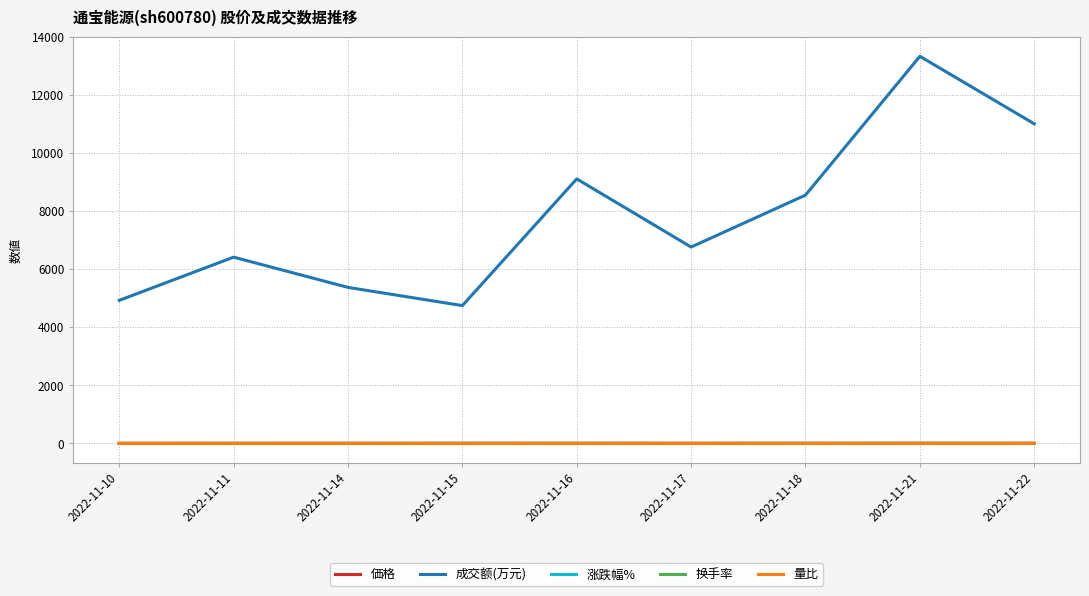

Is it true that 量比 equals 0.8 at 2022-11-11?

True